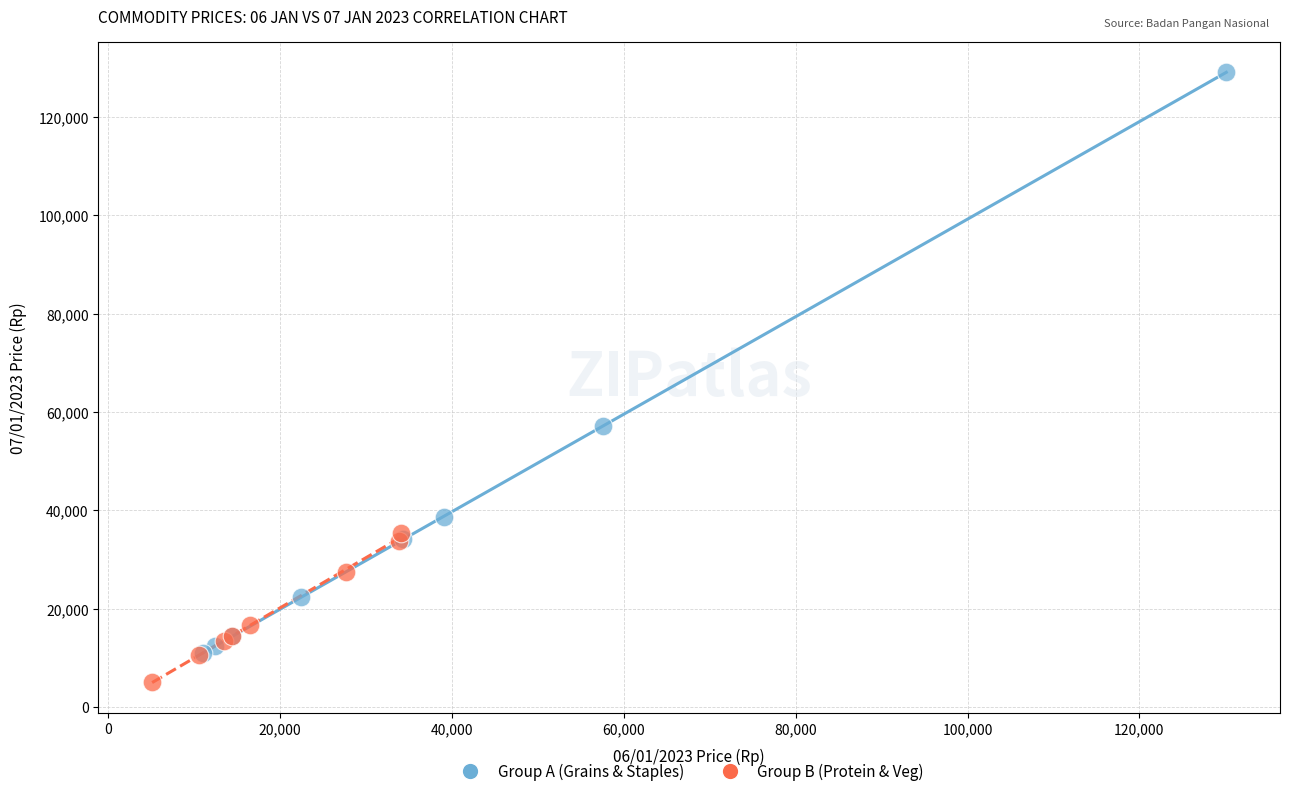

Which series contains the highest Y value?

Group A (Grains & Staples)